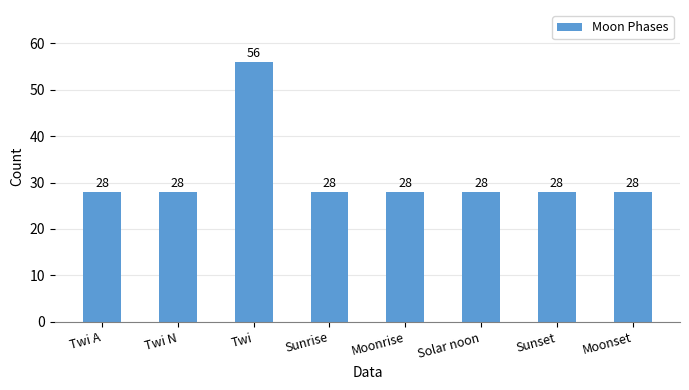

What is the minimum value shown in the chart?

28